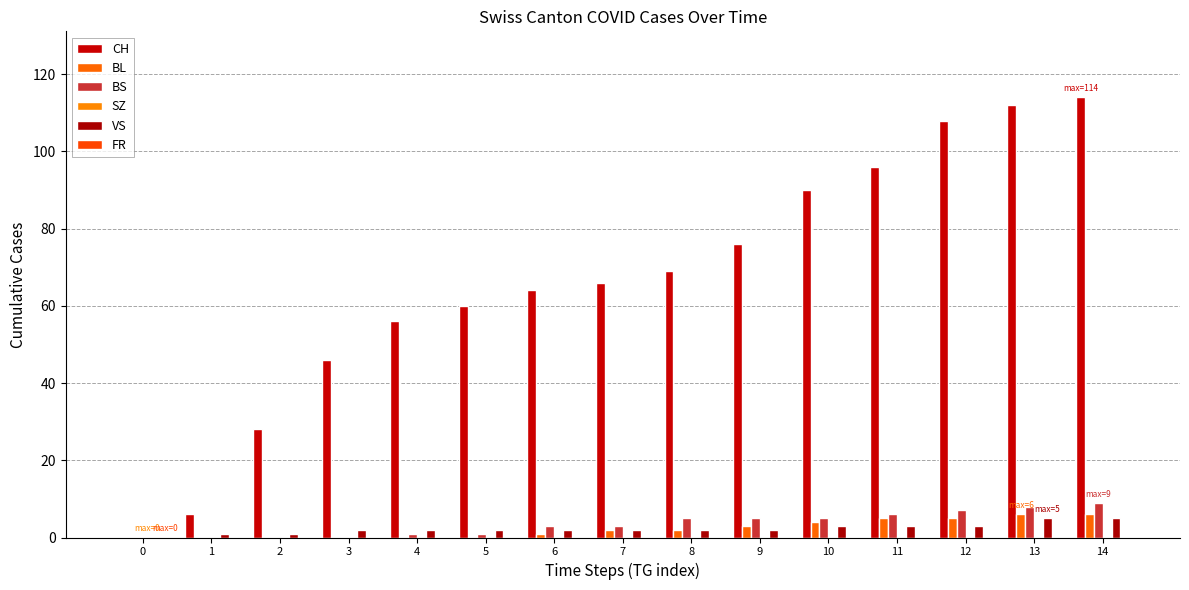

How many positive values does the CH series have?

14